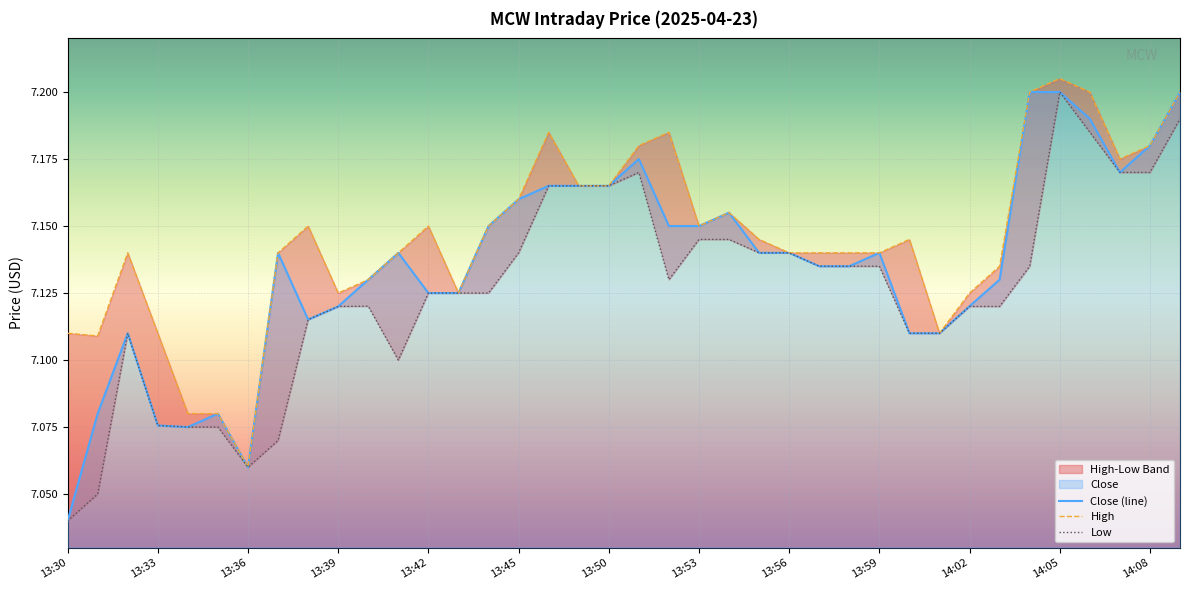

Reading left to right, extract all data points from this chart.

Close: 7.0	7.1	7.1	7.1	7.1	7.1	7.1	7.1	7.1	7.1	7.1	7.1	7.1	7.1	7.2	7.2	7.2	7.2	7.2	7.2	7.2	7.2	7.2	7.1	7.1	7.1	7.1	7.1	7.1	7.1	7.1	7.1	7.2	7.2	7.2	7.2	7.2	7.2
High: 7.1	7.1	7.1	7.1	7.1	7.1	7.1	7.1	7.2	7.1	7.1	7.1	7.2	7.1	7.2	7.2	7.2	7.2	7.2	7.2	7.2	7.2	7.2	7.1	7.1	7.1	7.1	7.1	7.1	7.1	7.1	7.1	7.2	7.2	7.2	7.2	7.2	7.2
Low: 7.0	7.1	7.1	7.1	7.1	7.1	7.1	7.1	7.1	7.1	7.1	7.1	7.1	7.1	7.1	7.1	7.2	7.2	7.2	7.2	7.1	7.1	7.1	7.1	7.1	7.1	7.1	7.1	7.1	7.1	7.1	7.1	7.1	7.2	7.2	7.2	7.2	7.2